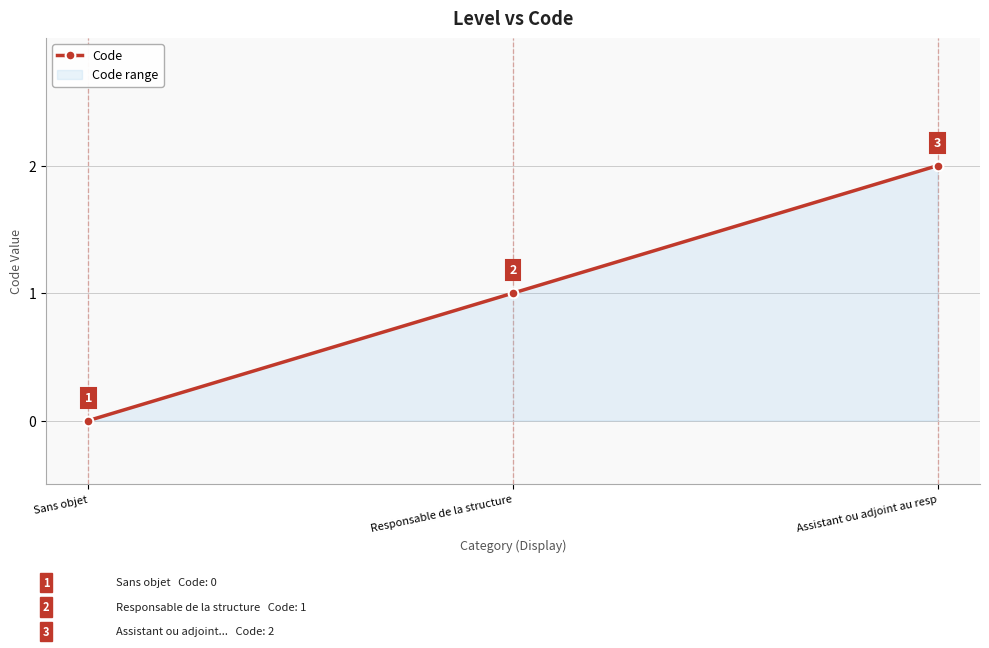

Reading left to right, extract all data points from this chart.

Sans objet=0	Responsable de la structure=1	Assistant ou adjoint au resp=2